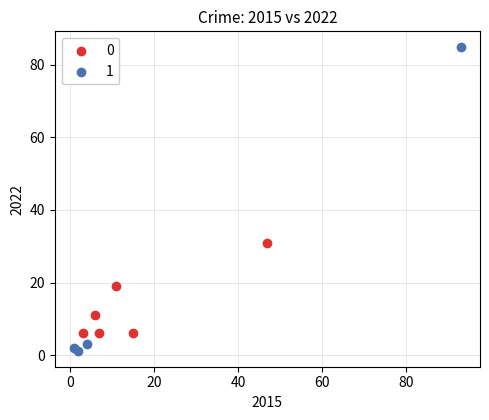

Which series has the largest Y range (max minus min)?

1